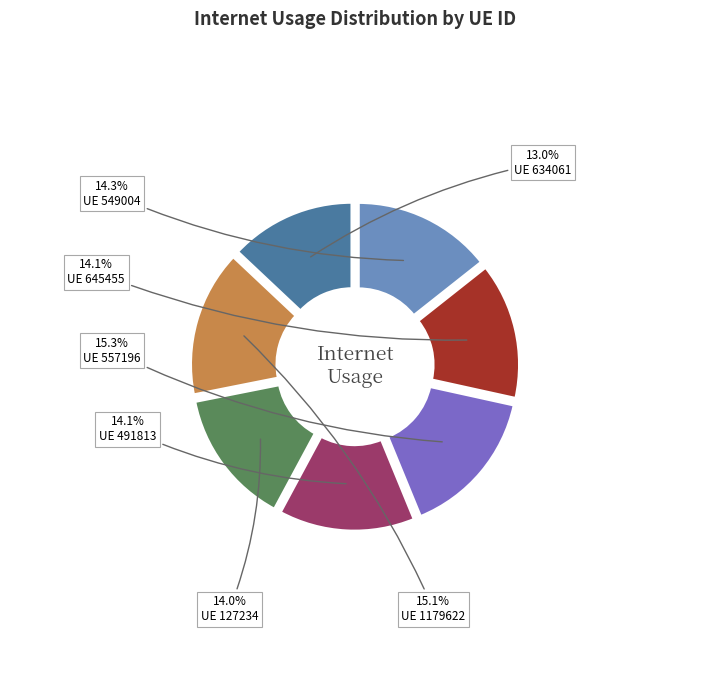

Is there any slice that represents more than half of the pie?

No